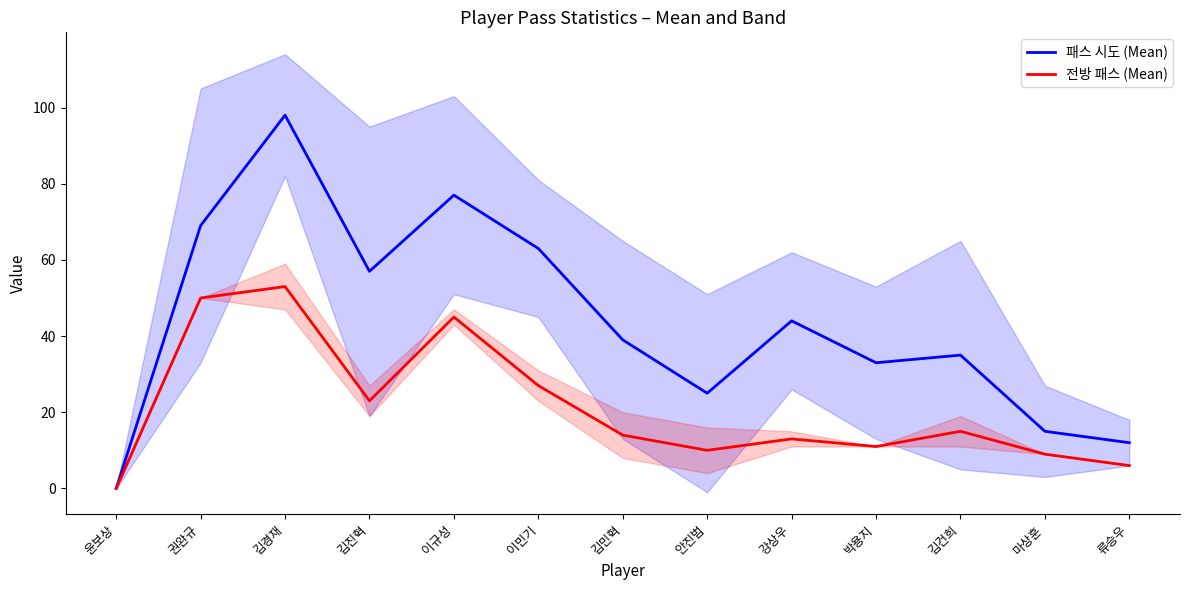

What is the highest value of the 전방 패스 (Mean) series?

53